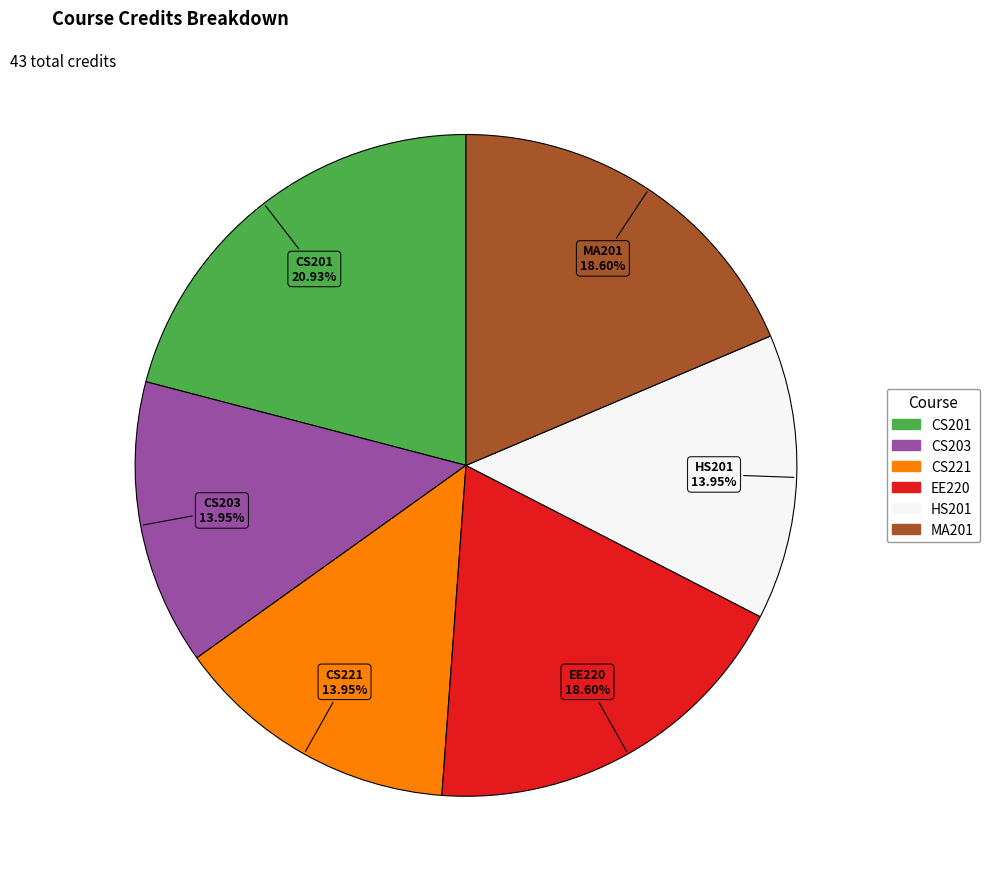

Which slice is the largest?

CS201